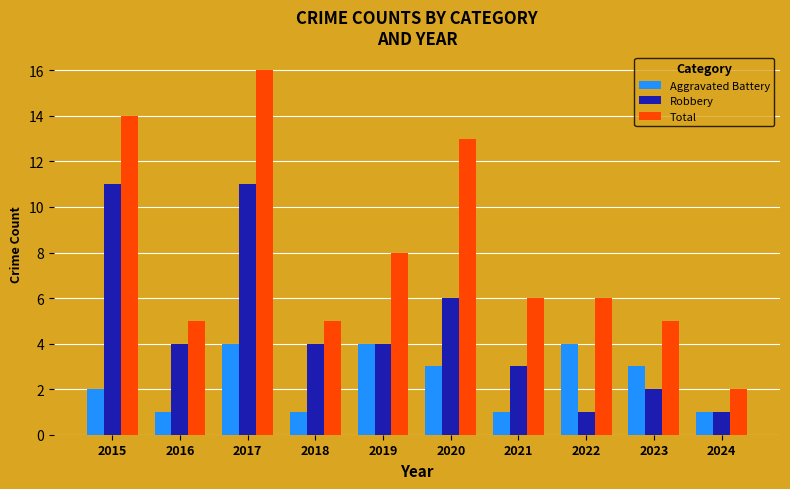

Does the chart contain any negative values?

No